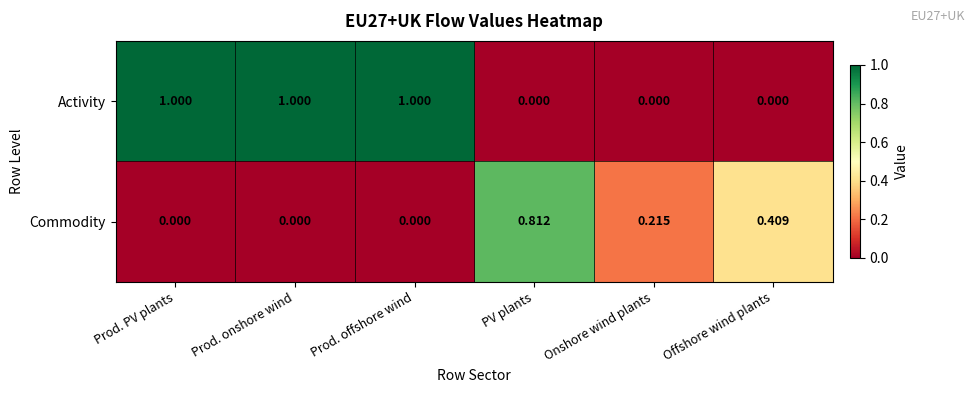

Which series changed the most between Prod. PV plants and Onshore wind plants?

Activity